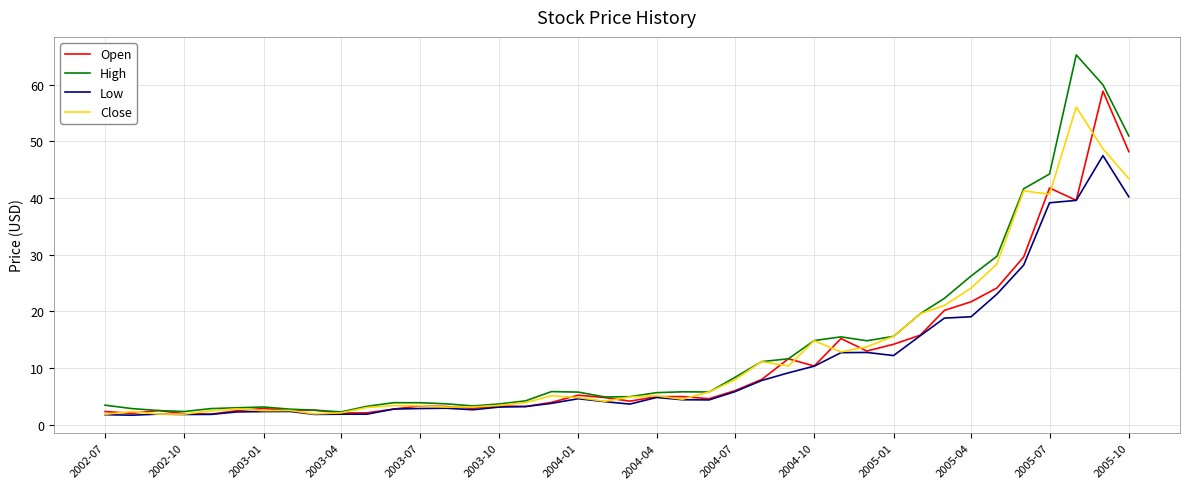

Rank the series by their maximum value, from highest to lowest.

High, Open, Close, Low